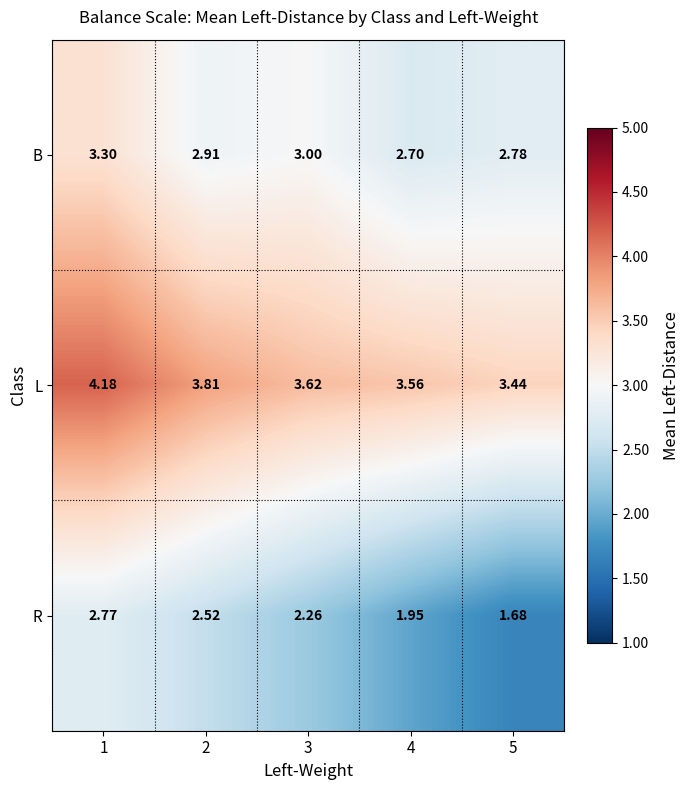

Is the value of R at 4 greater than the value of L at 5?

No